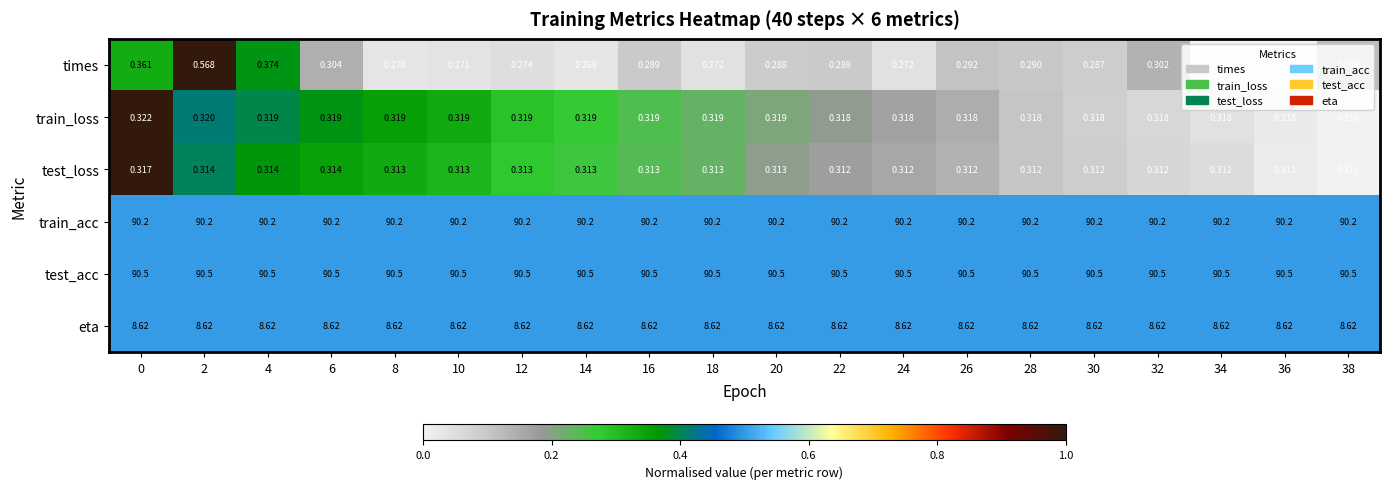

Which series has the largest total across all categories?

test_acc